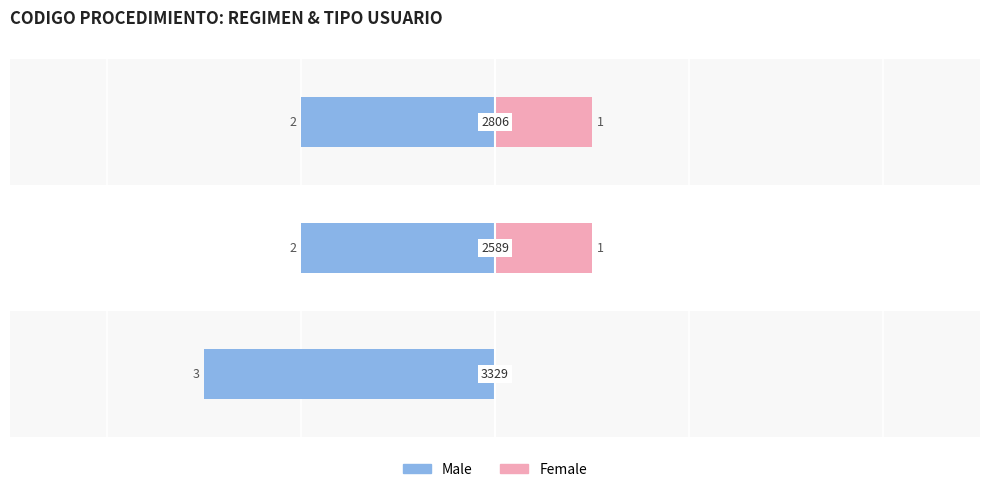

How many Female values are between 0 and 1?

3